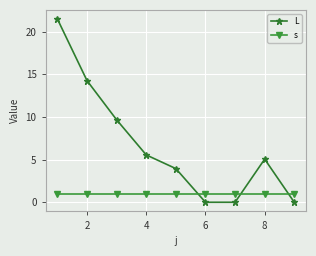

Which series has the largest total across all categories?

L